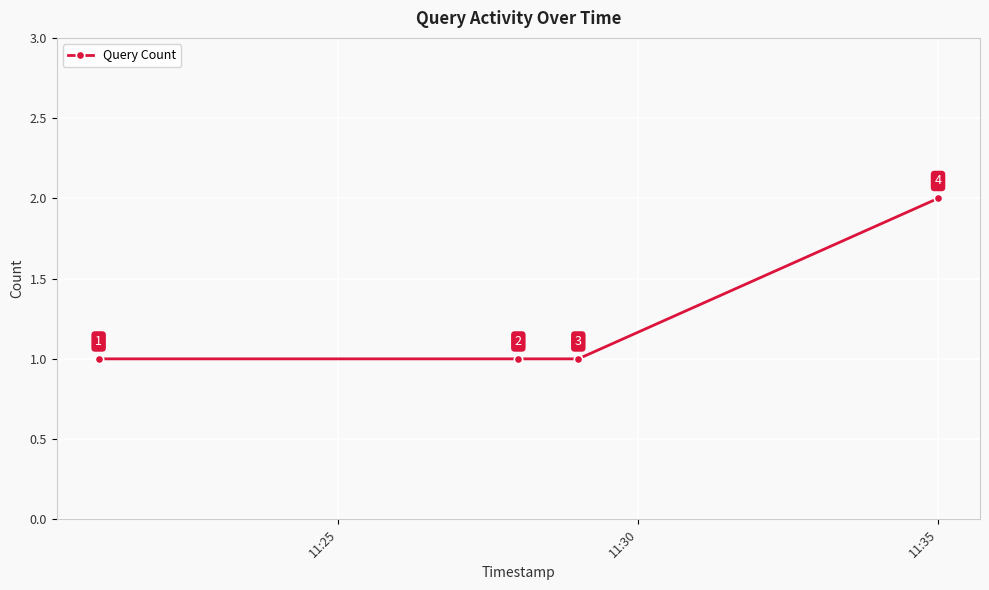

What is the value of the 1st point from the left?

1